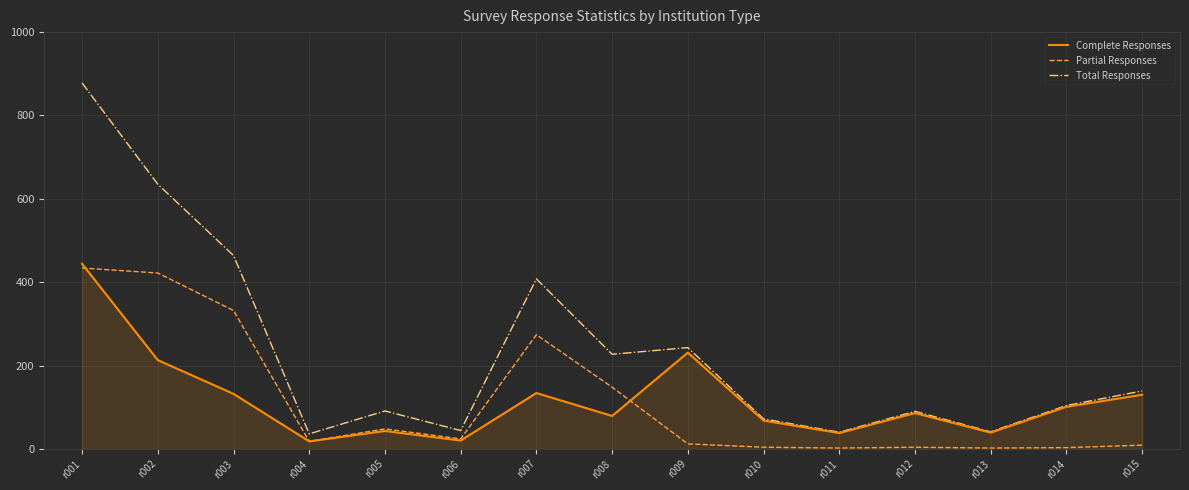

What is the minimum value shown in the chart?

2